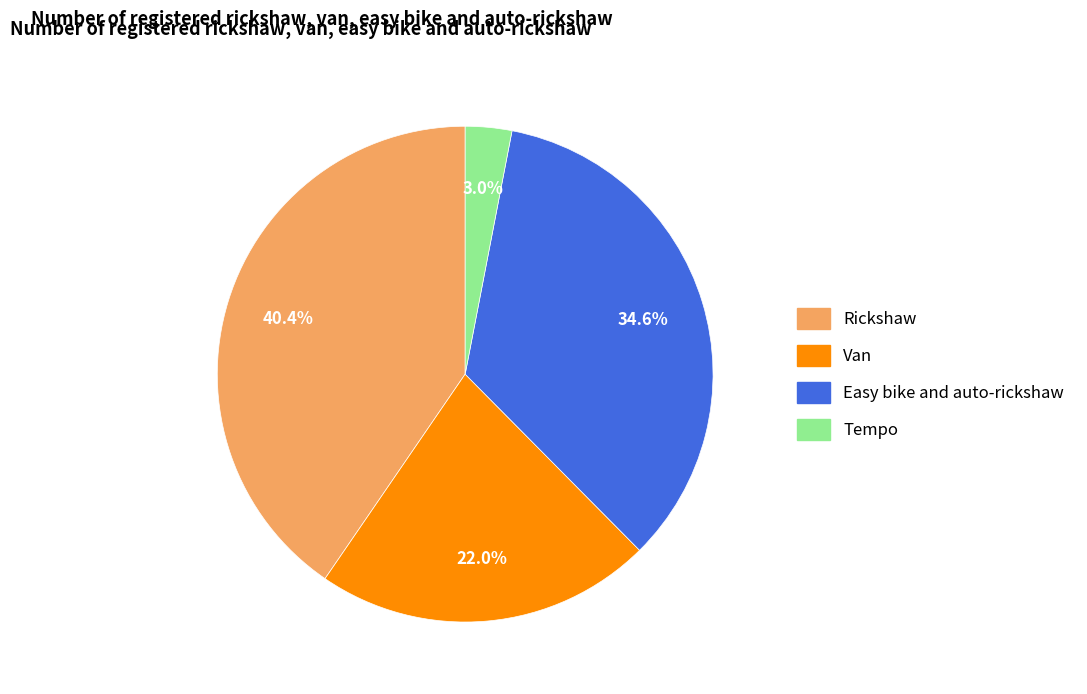

To the nearest percent, what is the average slice percentage?

25%